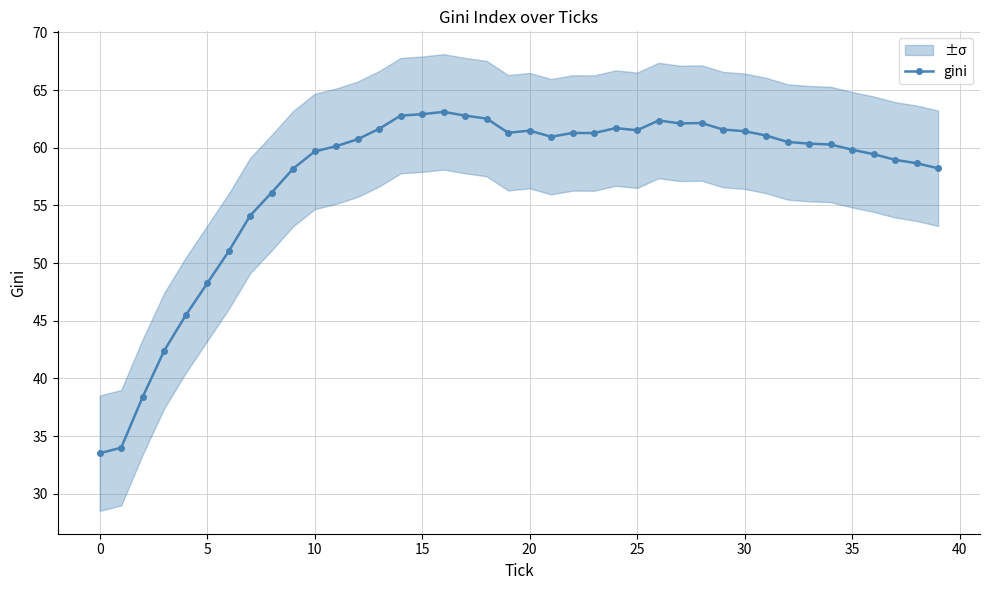

What is the label of the 13th point from the right?

27